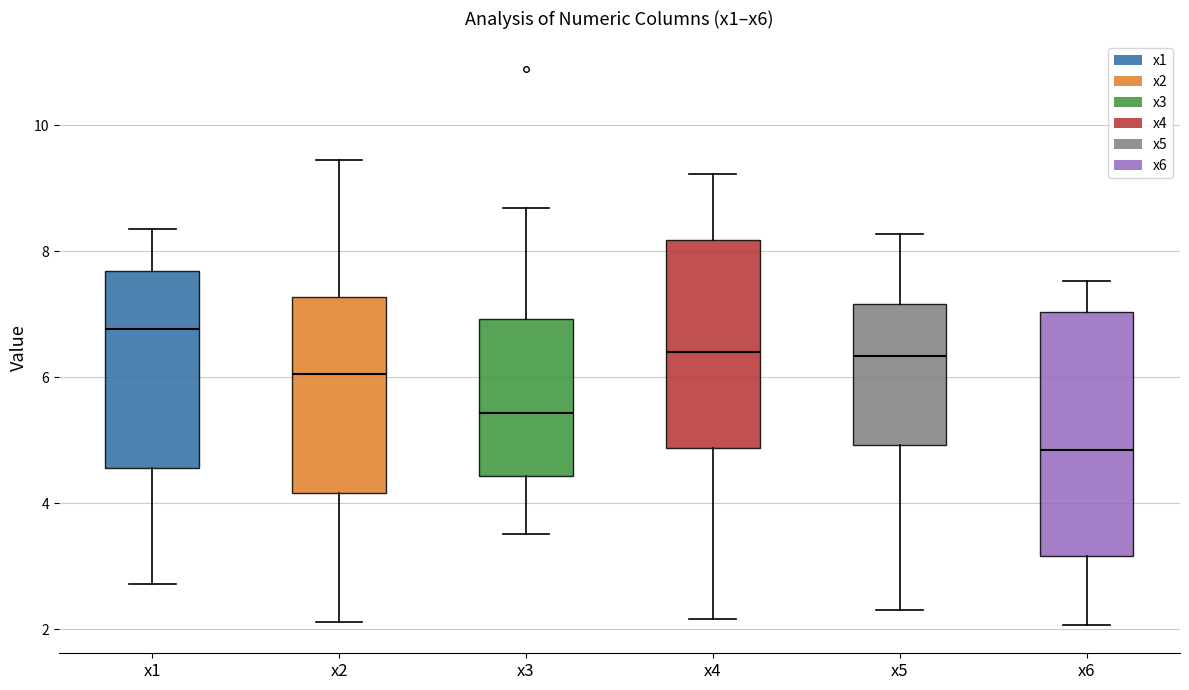

Where is the upper edge of the box for x3 on the y-axis? The values are not printed on the chart, so give them approximately, as read against the axis.

7.0